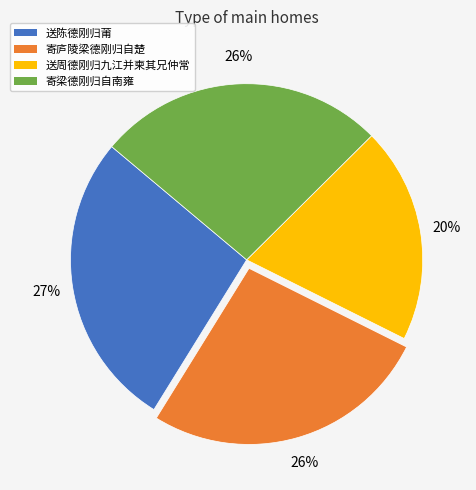

Combined, do 送陈德刚归莆 and 送周德刚归九江并柬其兄仲常 account for over 50%?

No